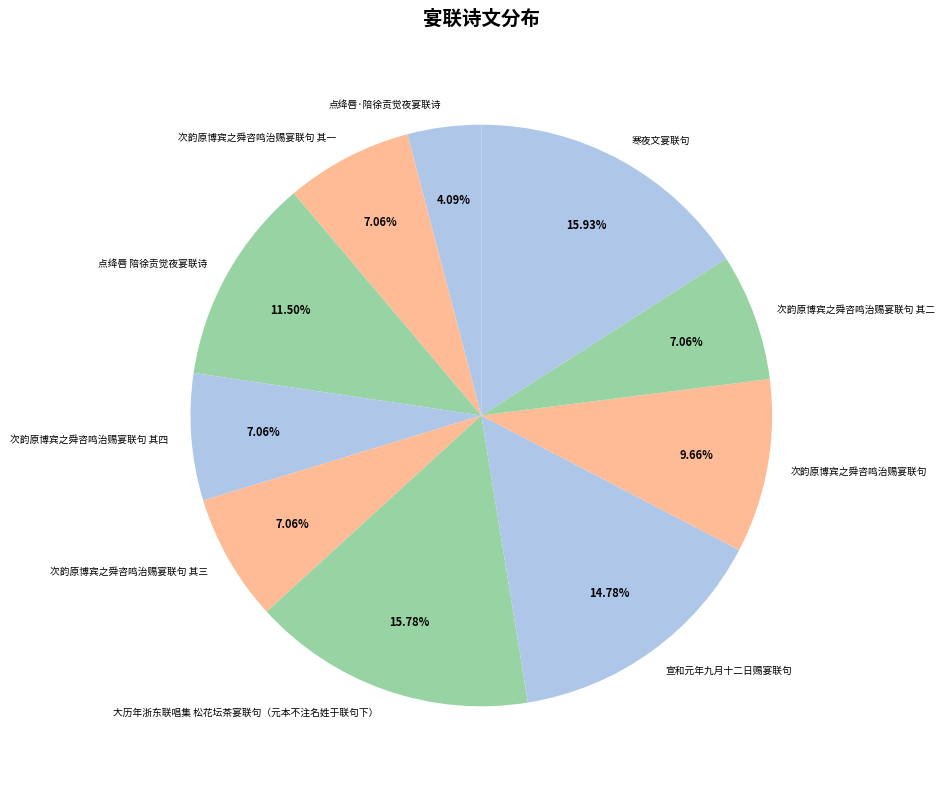

Is there any slice that represents more than half of the pie?

No